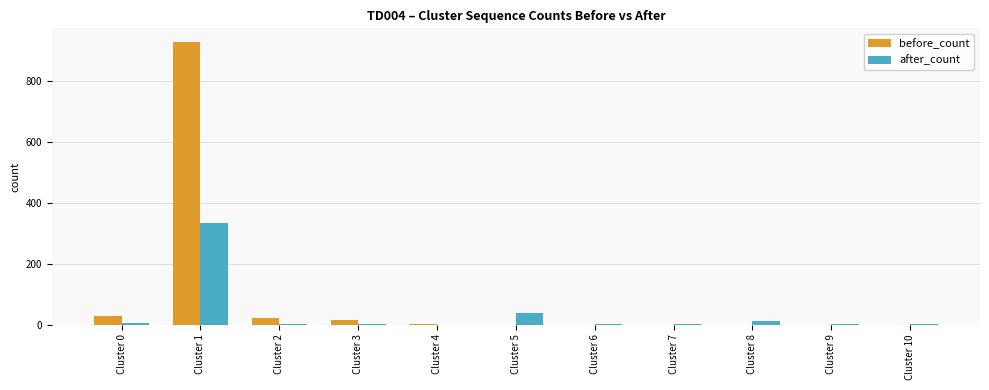

Are the bars horizontal?

No